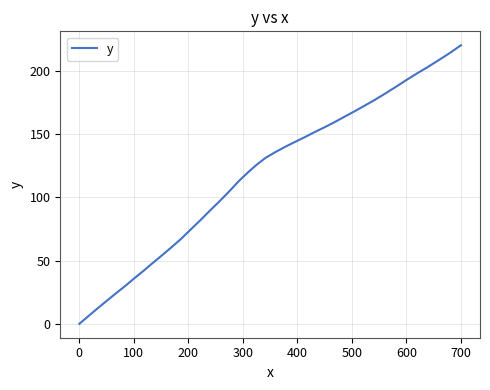

How many lines are shown in the chart?

1